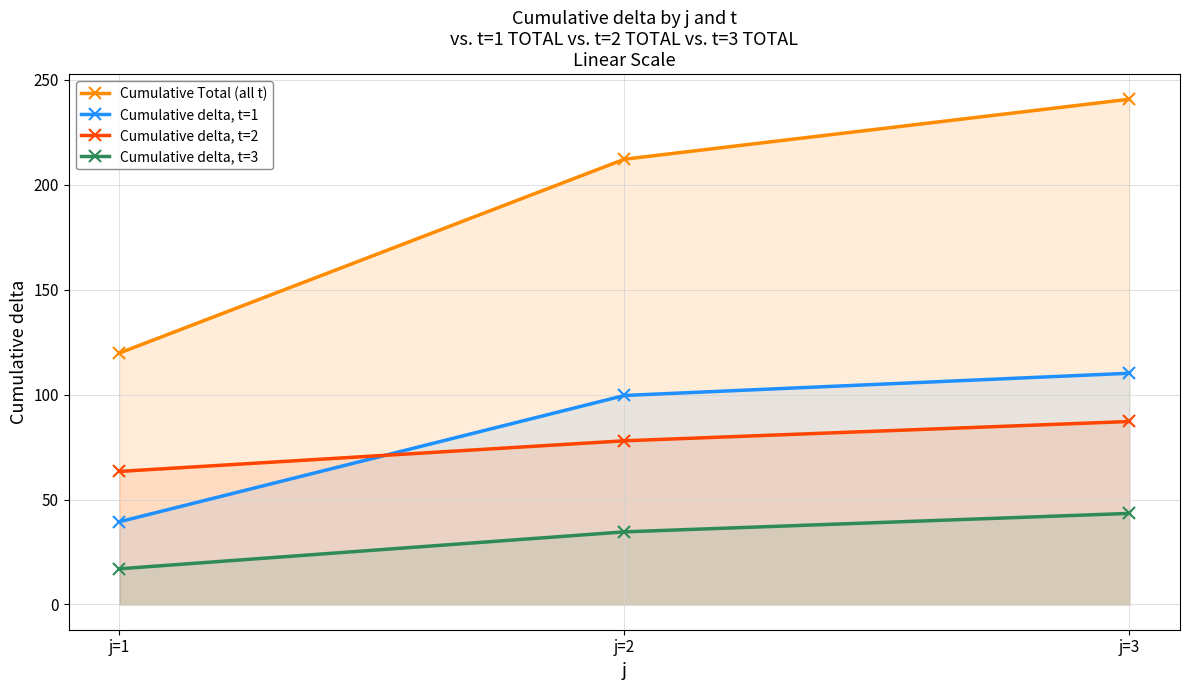

At which category is the sum across all series the highest?

j=3